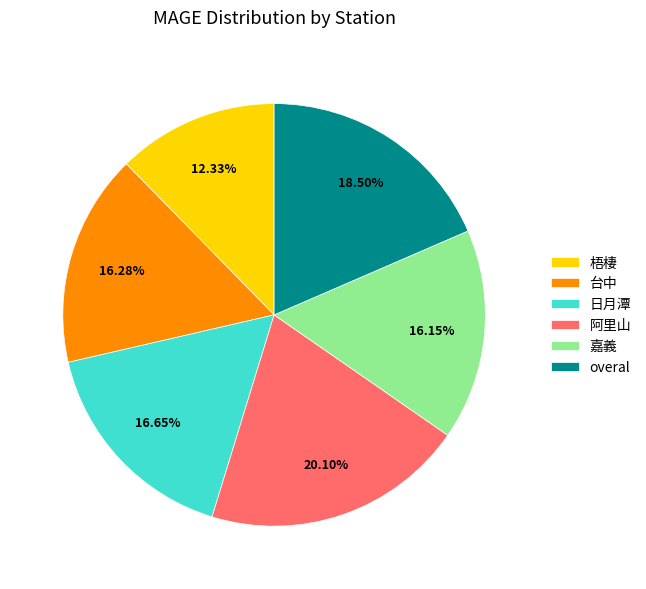

Does any single category account for the majority?

No